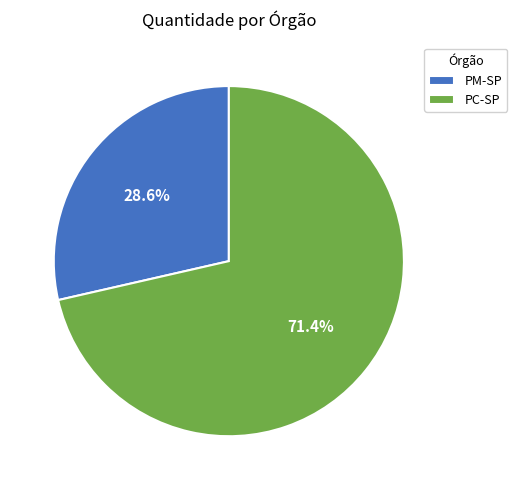

Approximately how many times larger is the value at PC-SP compared to PM-SP?

2.5